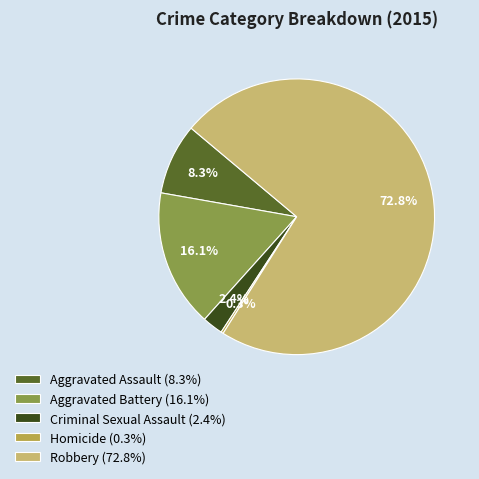

How much of the chart is everything except Aggravated Battery (16.1%)?

83.9%